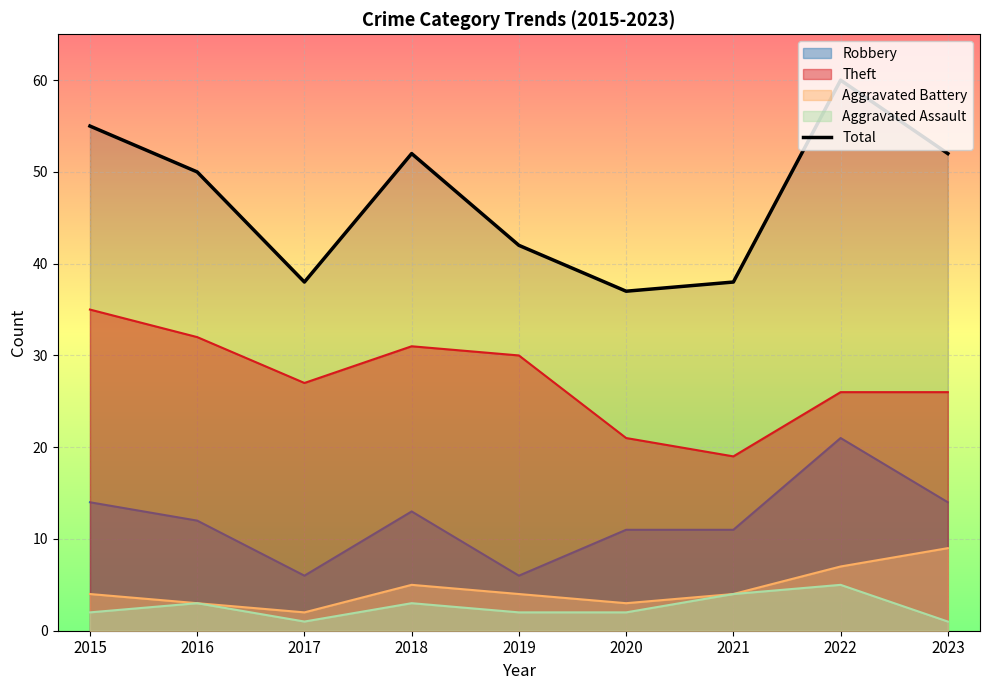

What is the average value?

47